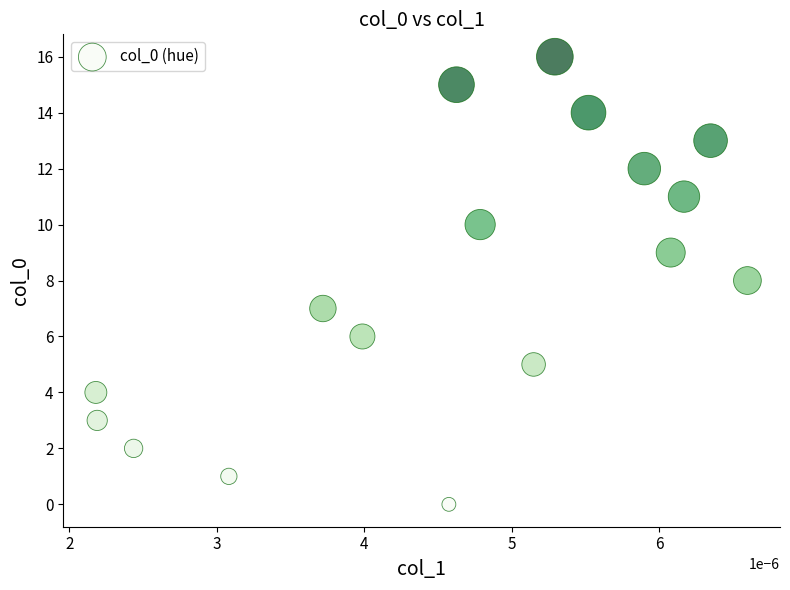

What is the range of Y values (max minus min)?

16